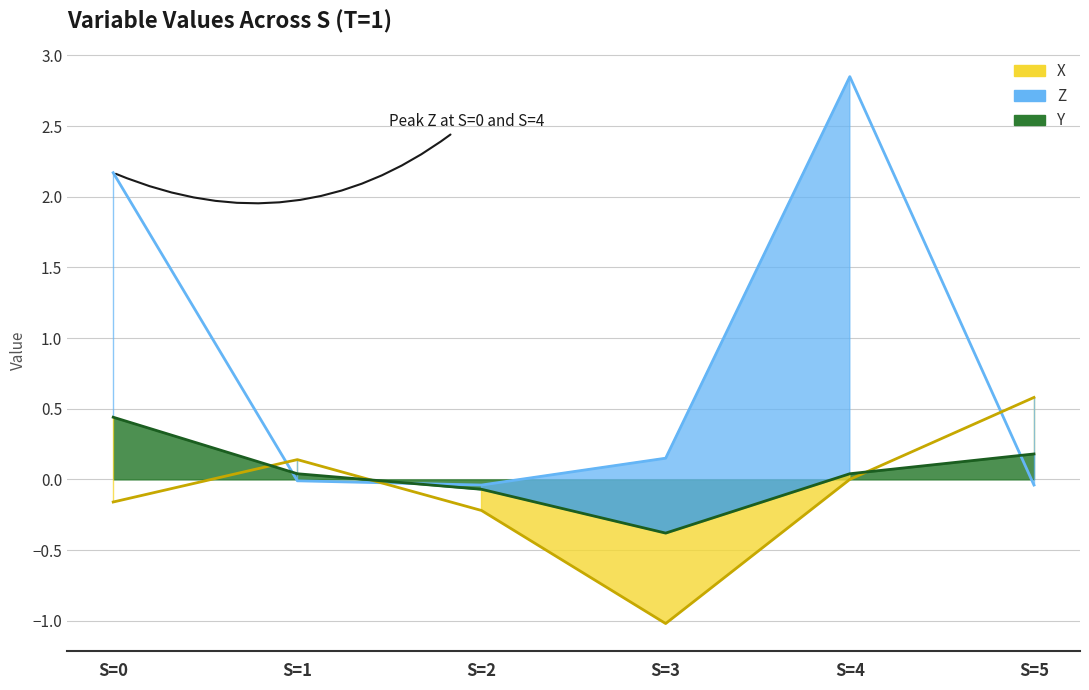

How many times do X and Y cross each other?

3